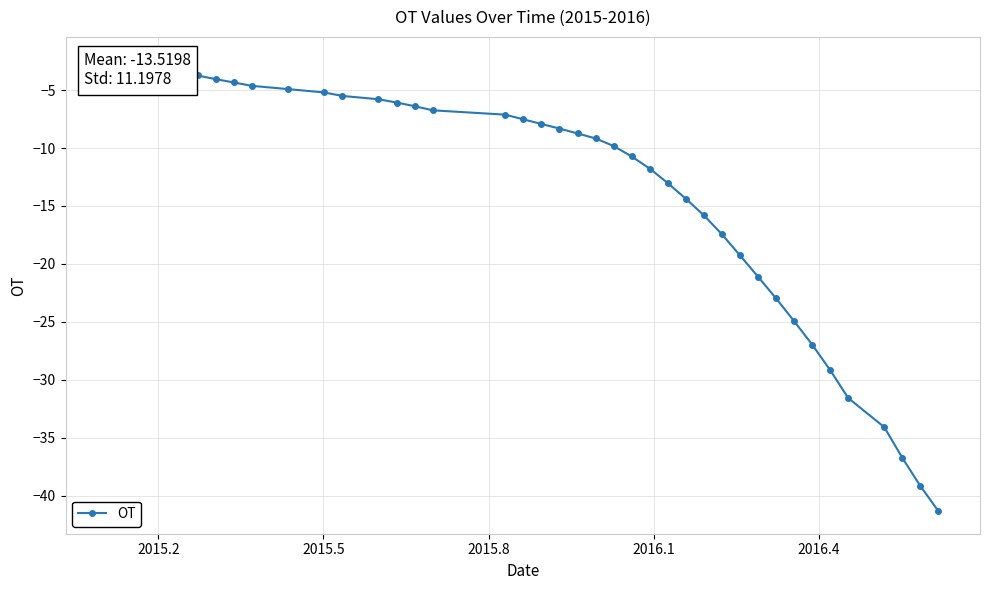

Is it true that the value at 24 is -7.3?

False